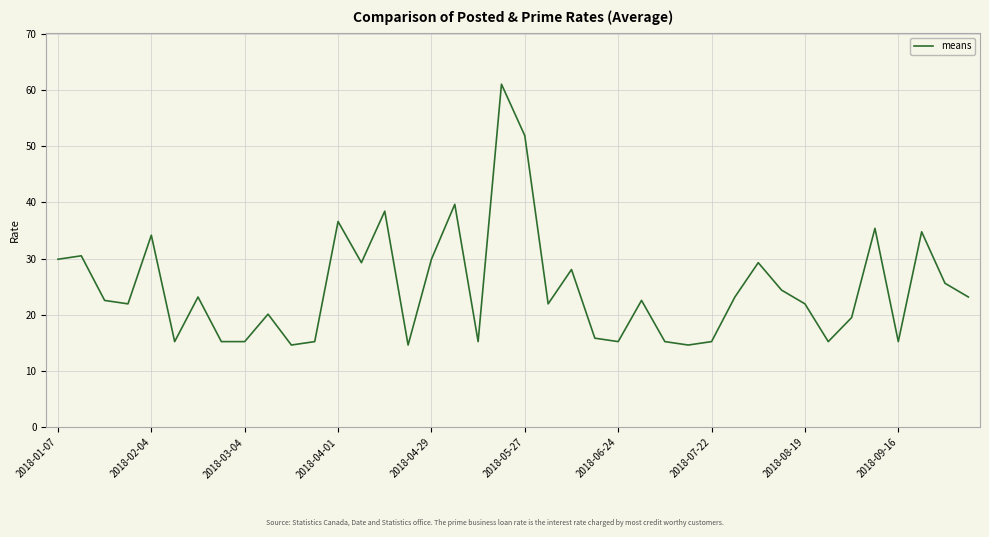

What is the smallest value displayed?

14.6